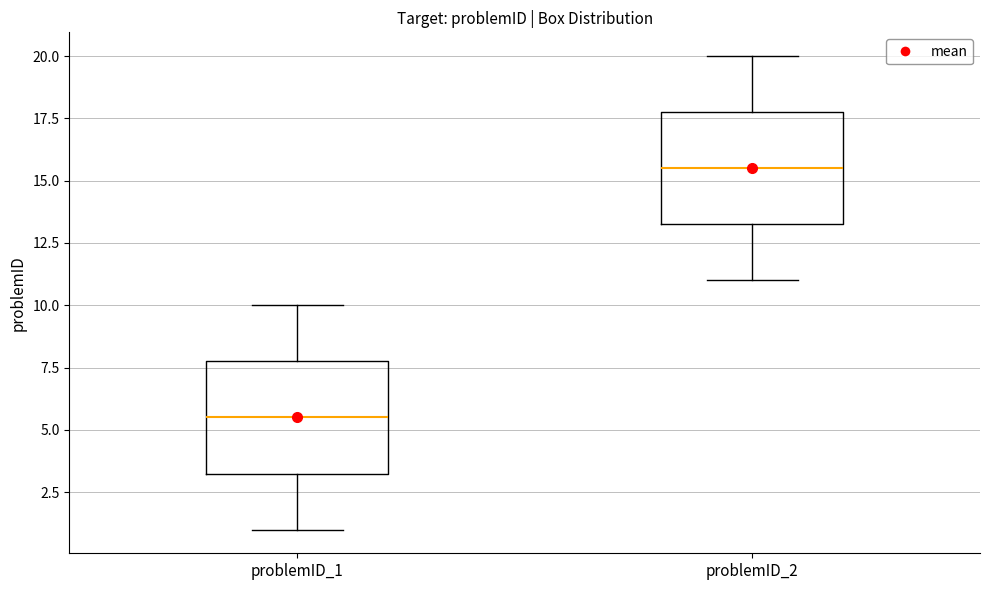

Reading left to right, read every box against the y-axis: the position of its median line, the range the box covers, and the ends of its whiskers. The values are not printed on the chart, so give them approximately, as read against the axis.

problemID_1: median 5.5, box 3.5 to 8.0, whiskers 1.0 to 10.0
problemID_2: median 15.5, box 13.5 to 18.0, whiskers 11.0 to 20.0